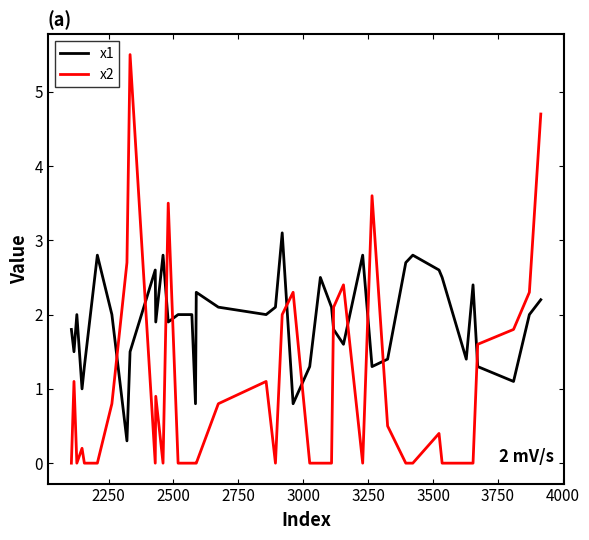

Which series ends up on top after the final intersection of x1 and x2?

x2